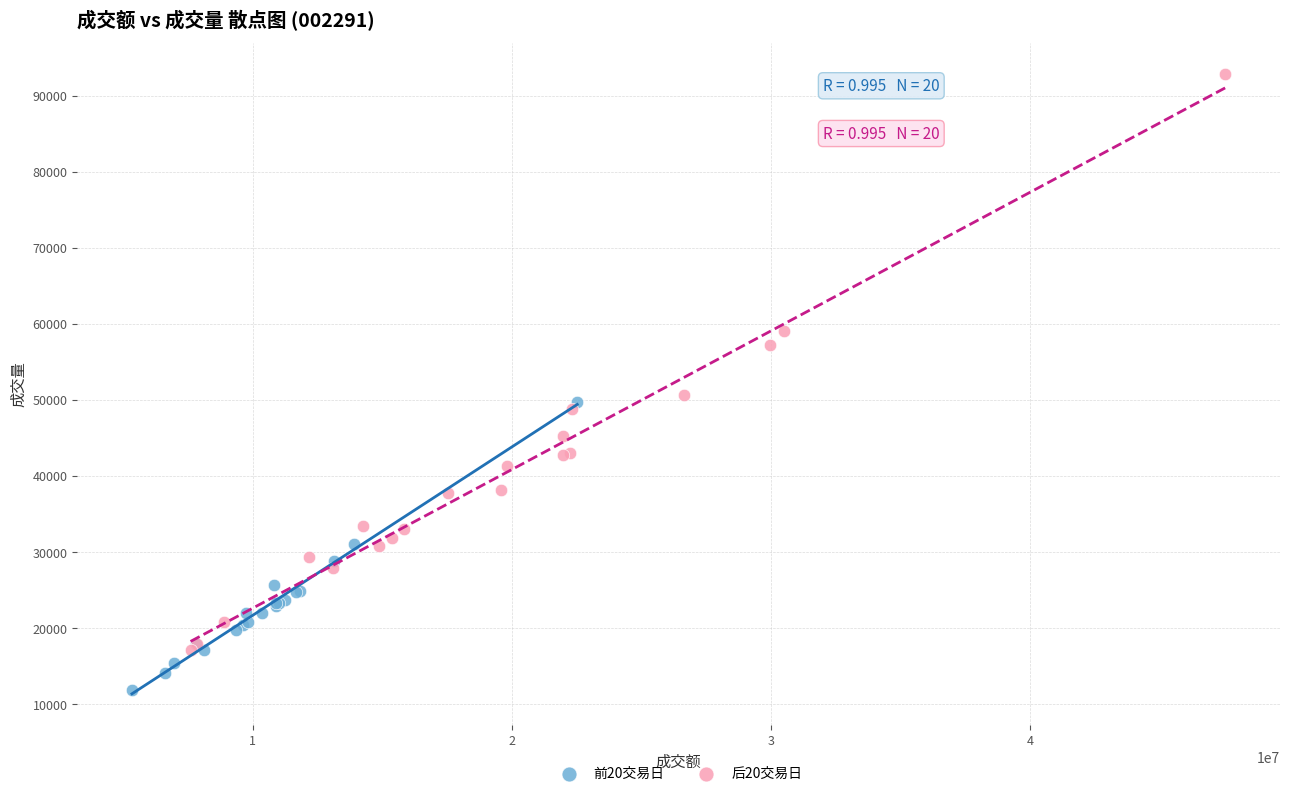

Which series reaches the maximum Y coordinate?

后20交易日